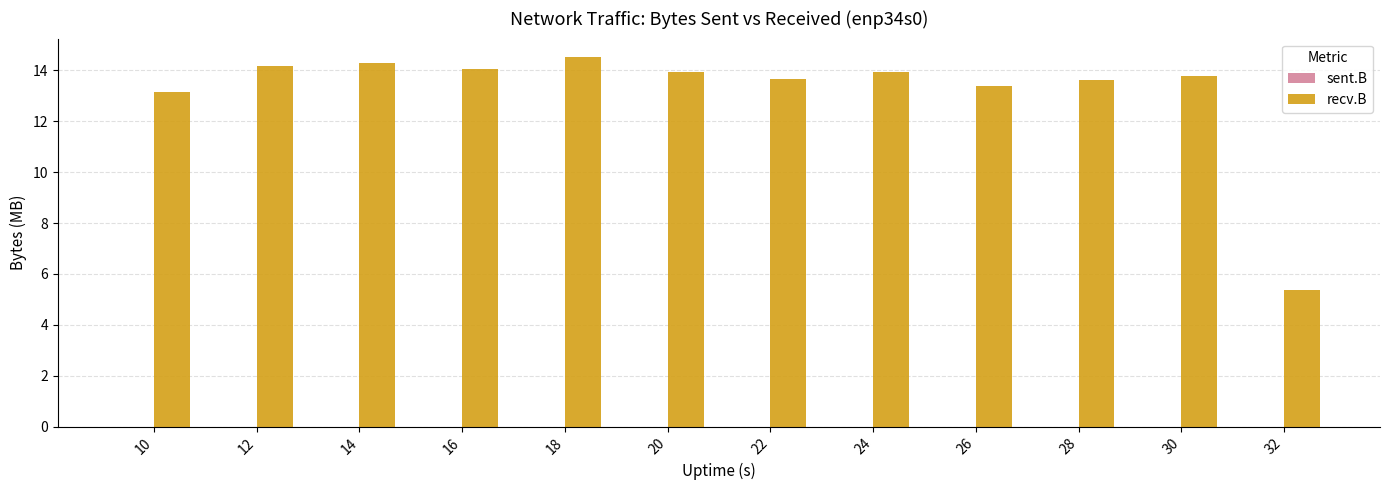

Which series has the largest range (max minus min)?

recv.B